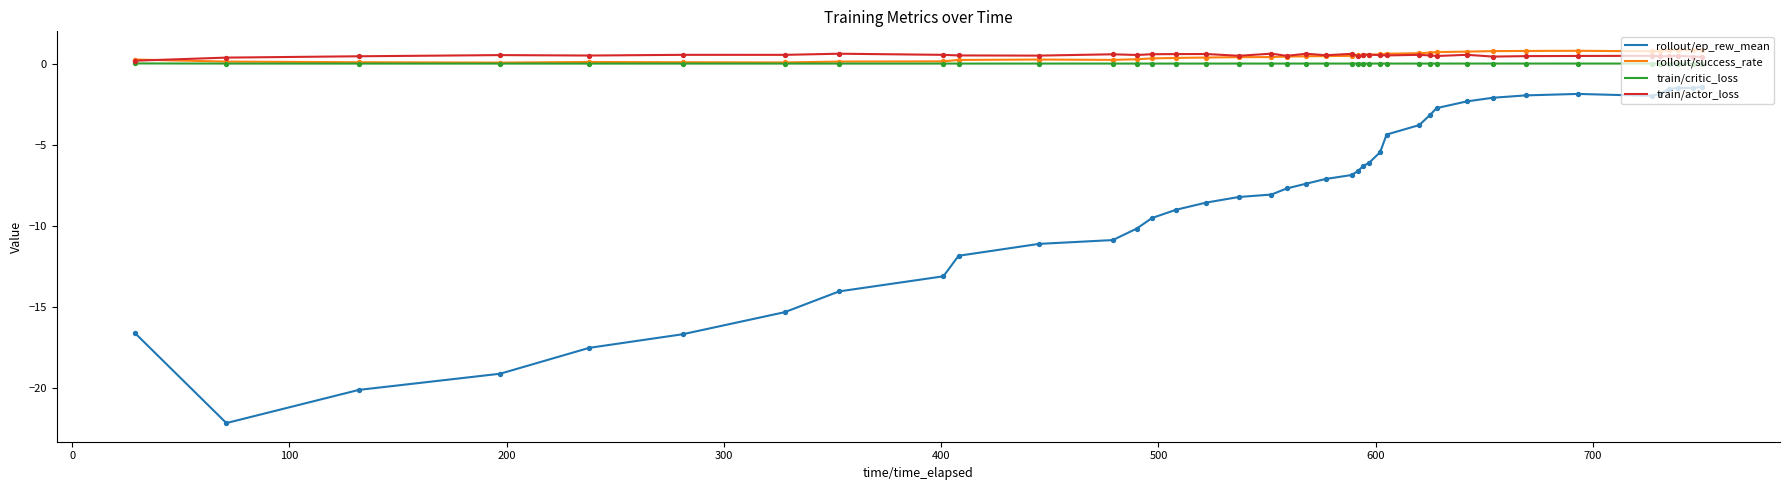

Which series has the widest spread of values?

rollout/ep_rew_mean